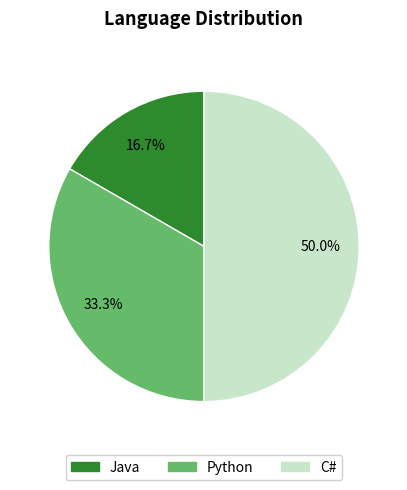

What is the smallest slice in the pie chart?

Java